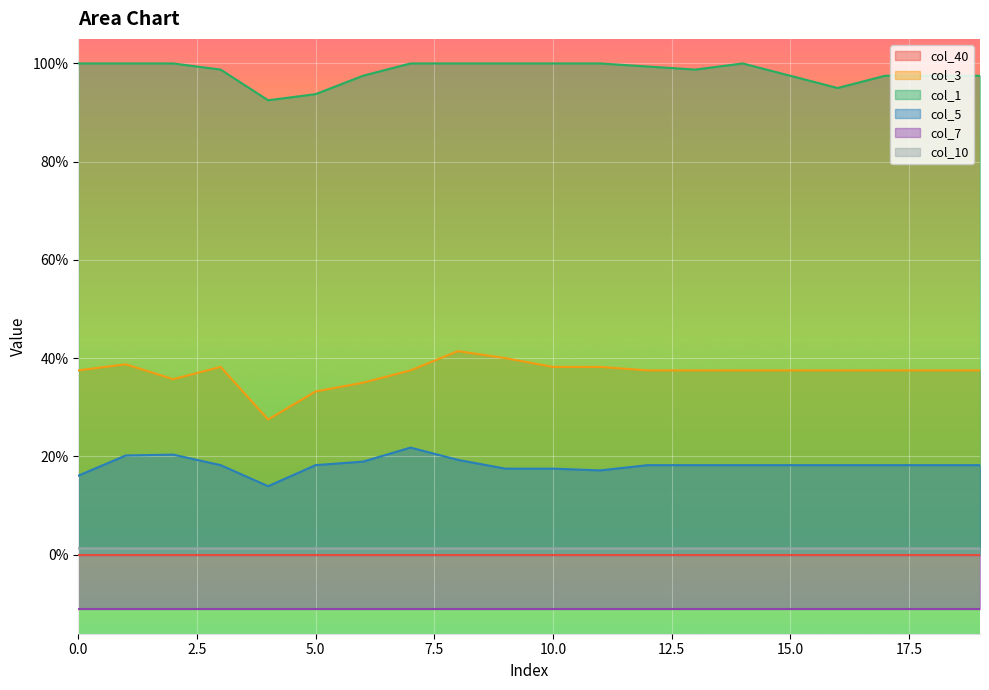

What is the highest value of the col_5 series?

0.2